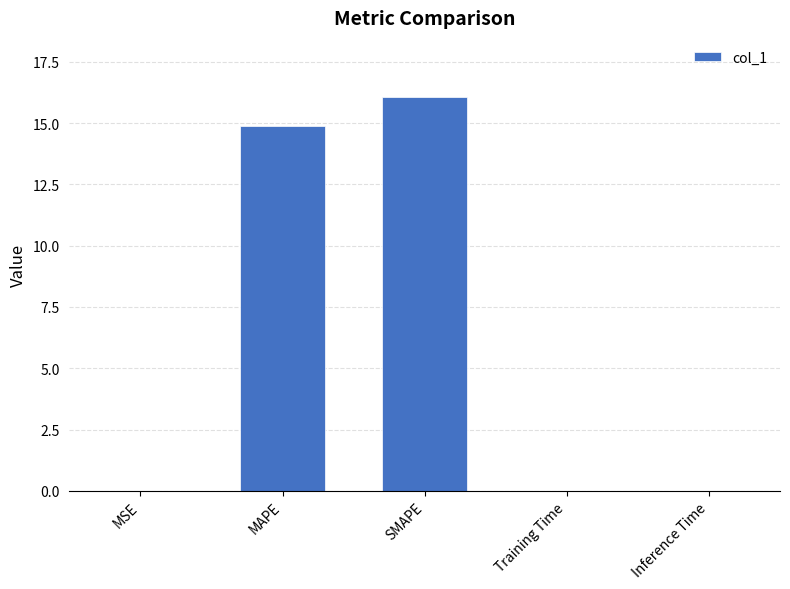

How many distinct data groups are displayed?

1